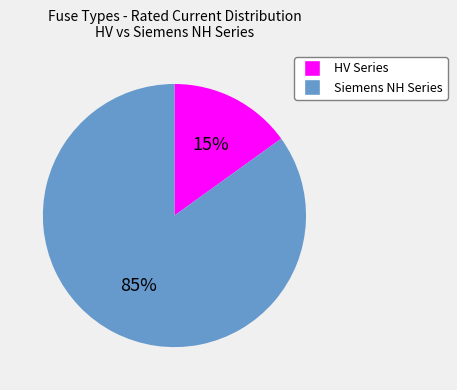

To the nearest percent, what is the average slice percentage?

50%